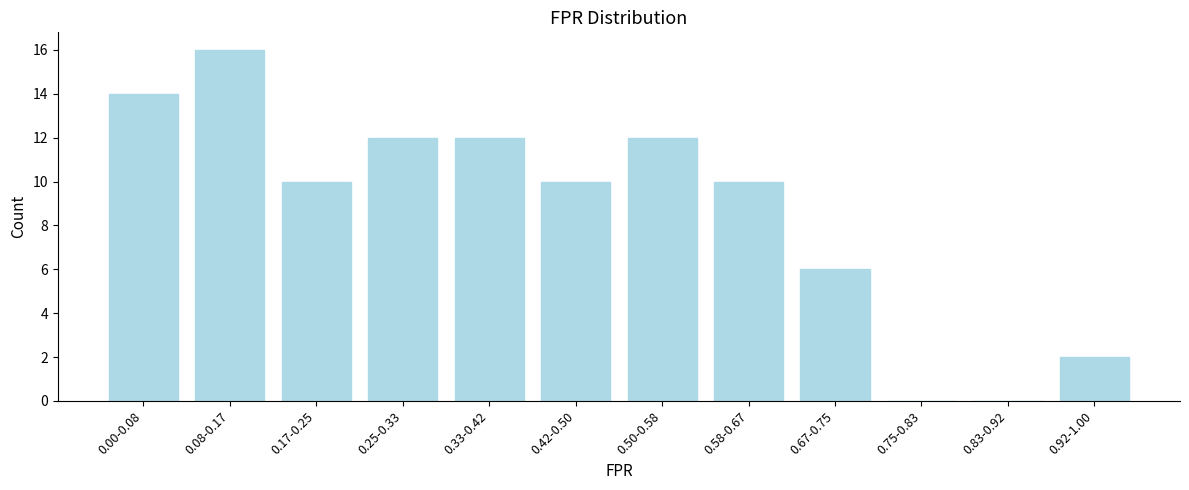

Reading right to left, transcribe all the data shown in this chart.

0.92-1.00=2	0.83-0.92=0	0.75-0.83=0	0.67-0.75=6	0.58-0.67=10	0.50-0.58=12	0.42-0.50=10	0.33-0.42=12	0.25-0.33=12	0.17-0.25=10	0.08-0.17=16	0.00-0.08=14